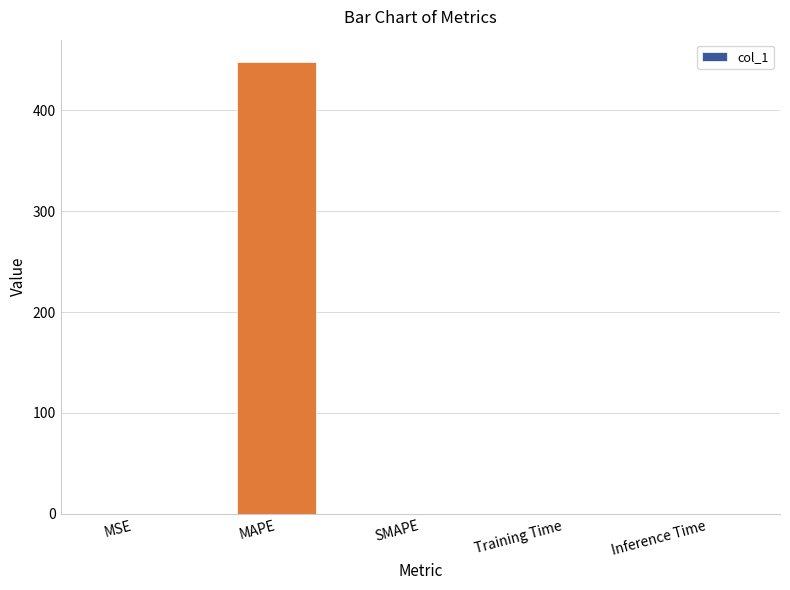

Between MAPE and Training Time, which is larger?

MAPE